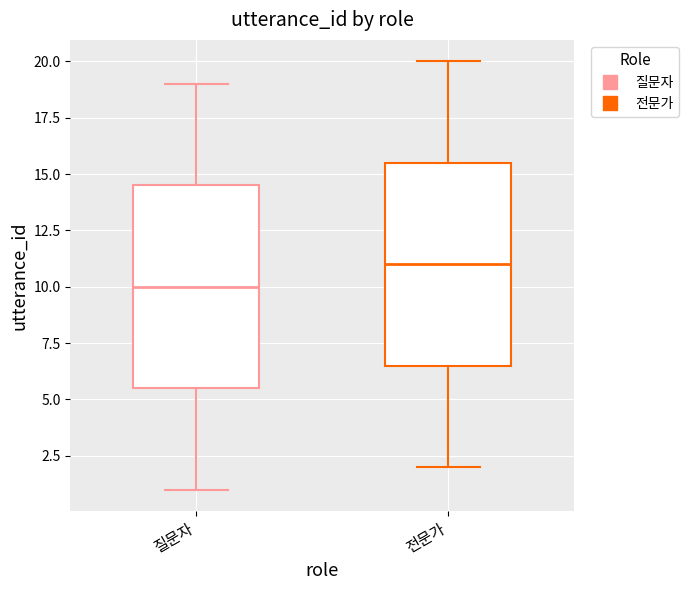

Reading left to right, read every box against the y-axis: the position of its median line, the range the box covers, and the ends of its whiskers. The values are not printed on the chart, so give them approximately, as read against the axis.

질문자: median 10.0, box 5.5 to 14.5, whiskers 1.0 to 19.0
전문가: median 11.0, box 6.5 to 15.5, whiskers 2.0 to 20.0